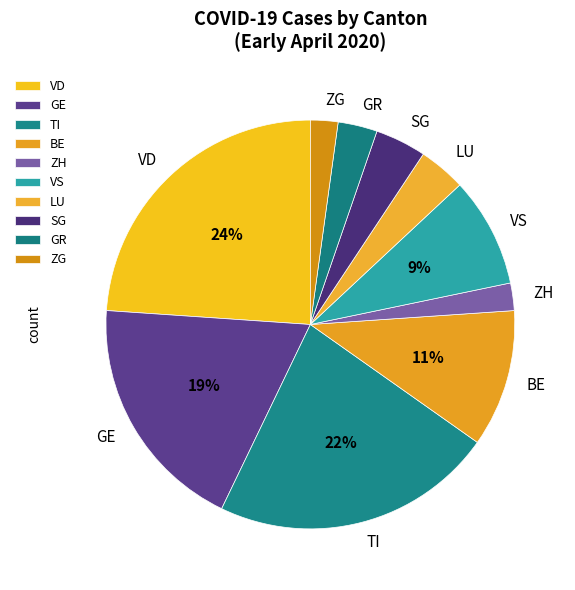

Is there a majority slice in this chart?

No